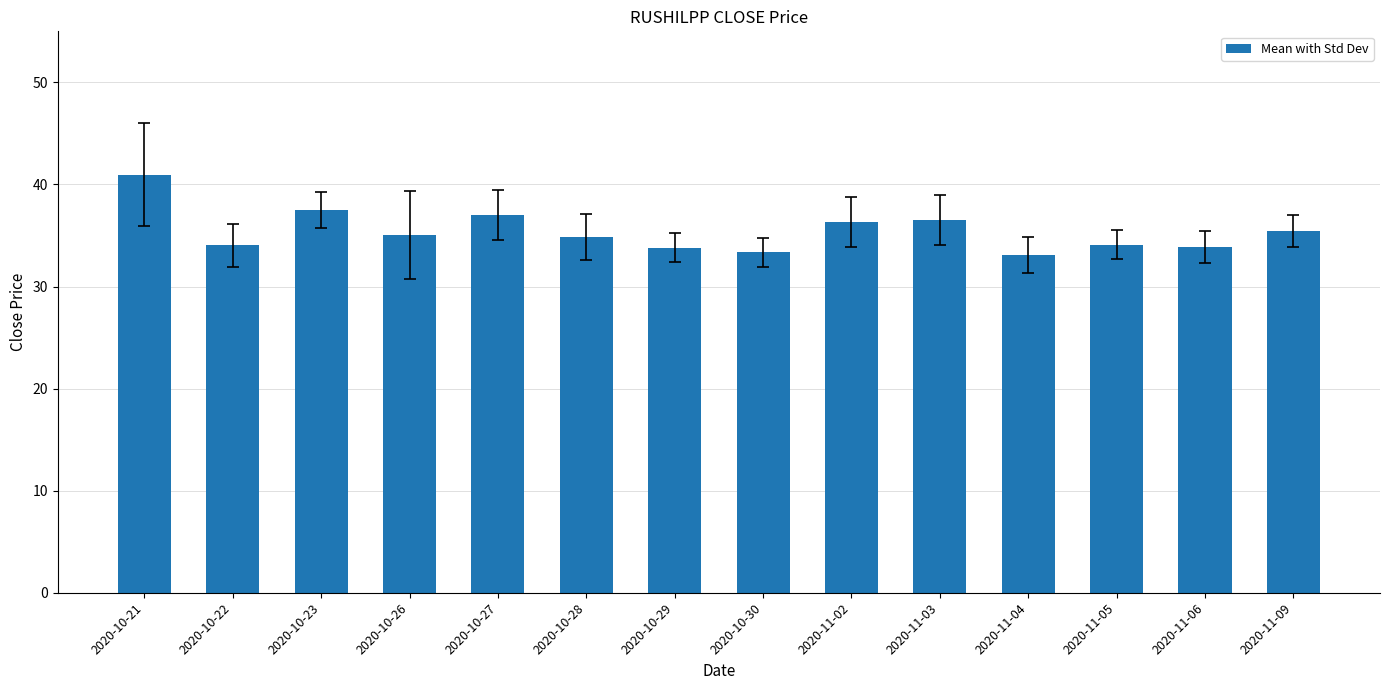

What is the difference between the values at 2020-10-30 and 2020-11-09?

2.1